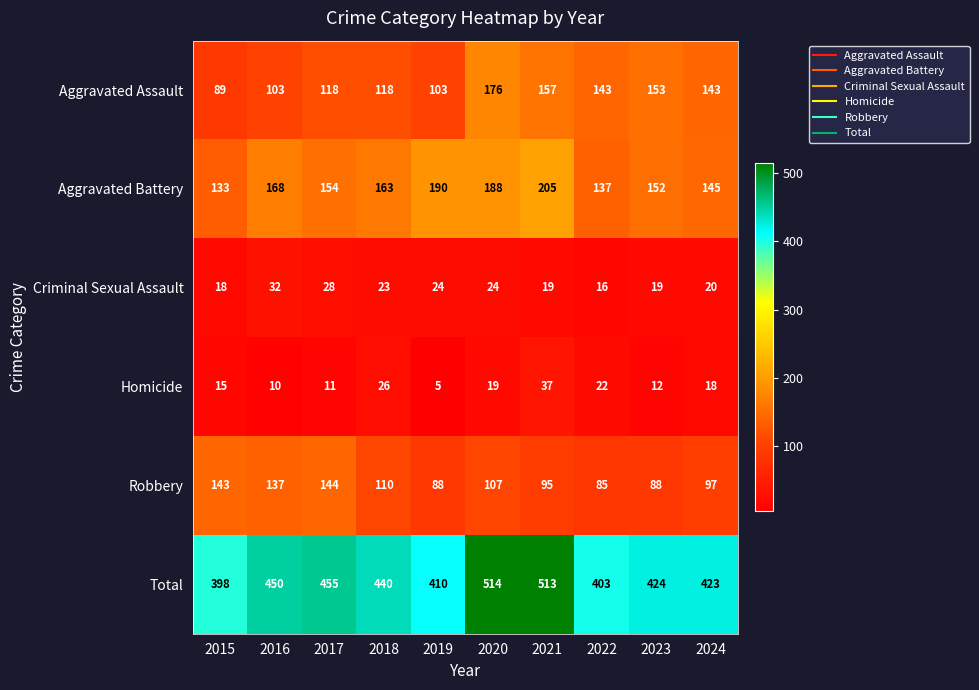

How many distinct data groups are displayed?

6